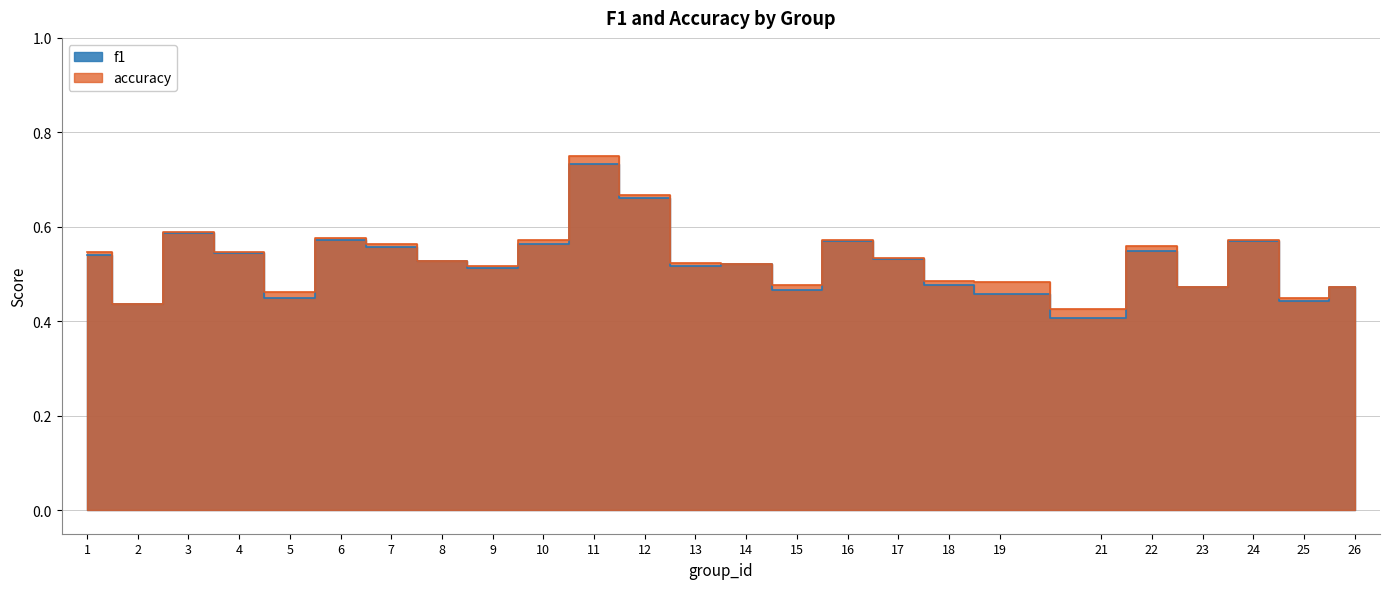

Which series has the largest total across all categories?

accuracy